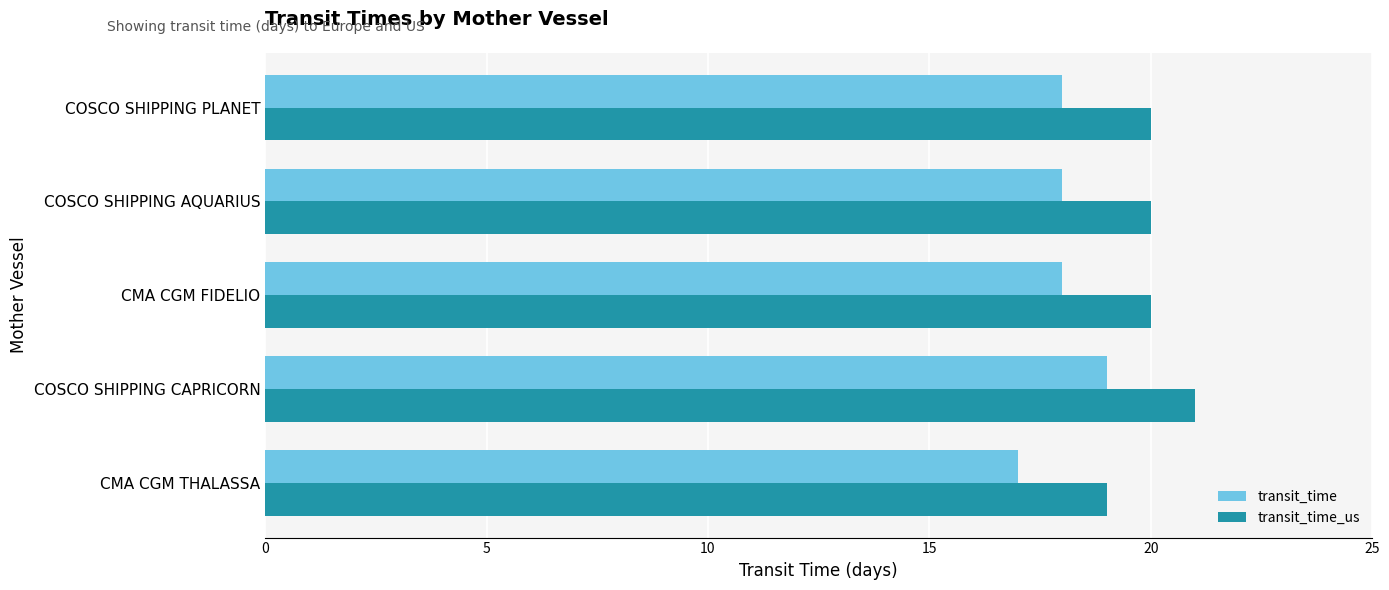

What is the greatest value displayed?

21